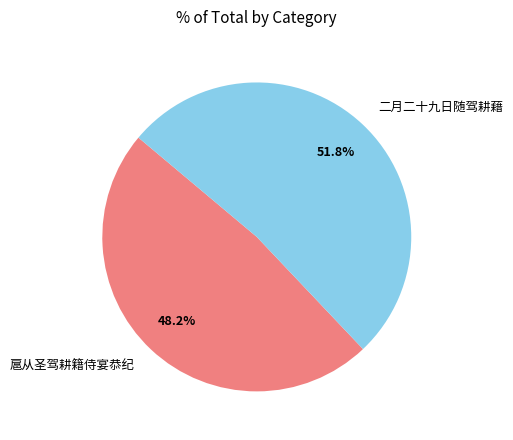

Is it true that 扈从圣驾耕籍侍宴恭纪 is 48% of the pie?

True